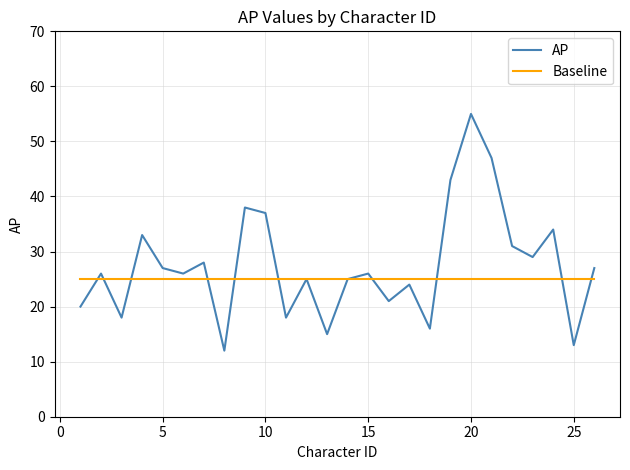

How many lines are shown in the chart?

2